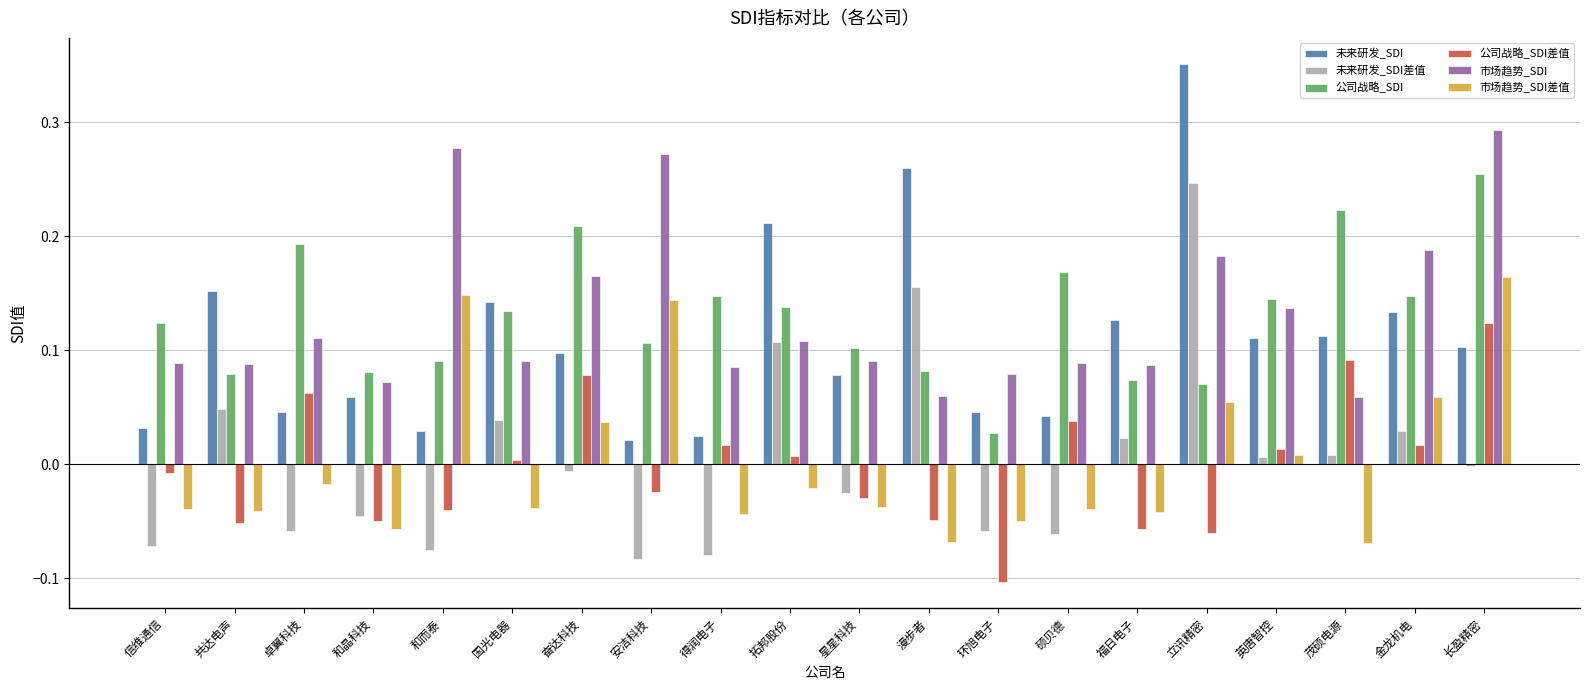

The value of 市场趋势_SDI at 硕贝德 is 0.1. True or false?

True